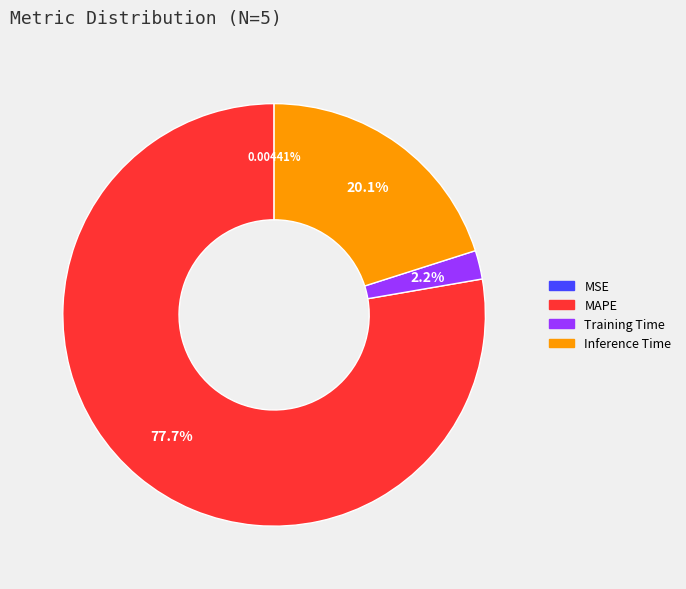

Is there a majority slice in this chart?

Yes